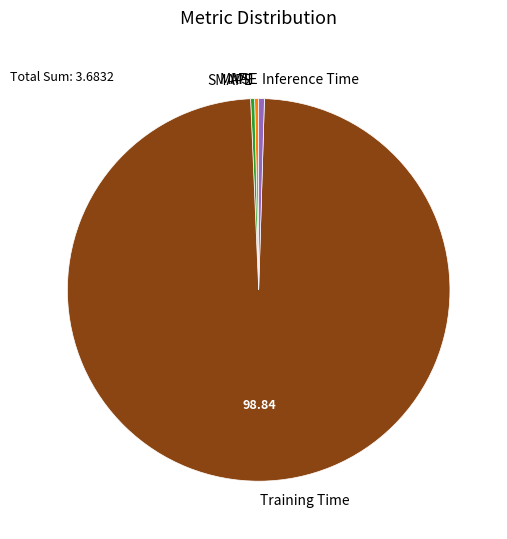

Is Training Time the majority of the pie?

Yes